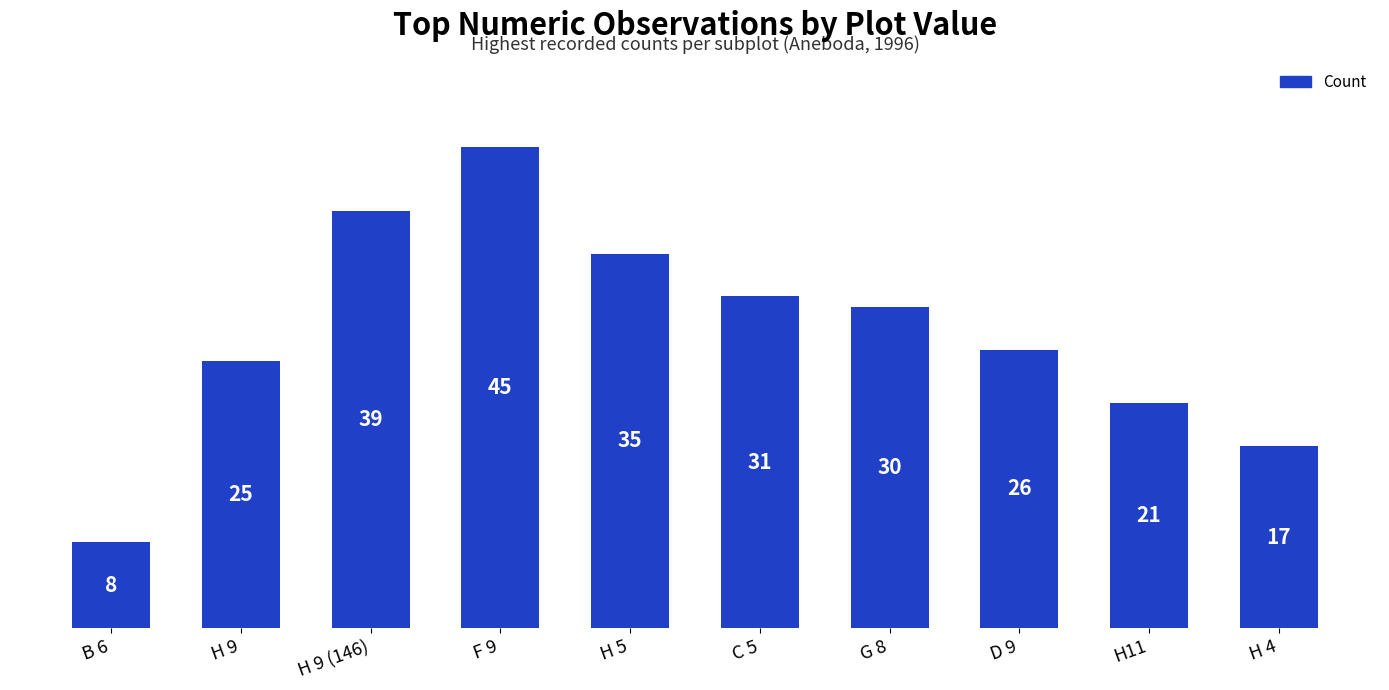

Which label corresponds to the smallest value in the chart?

B 6